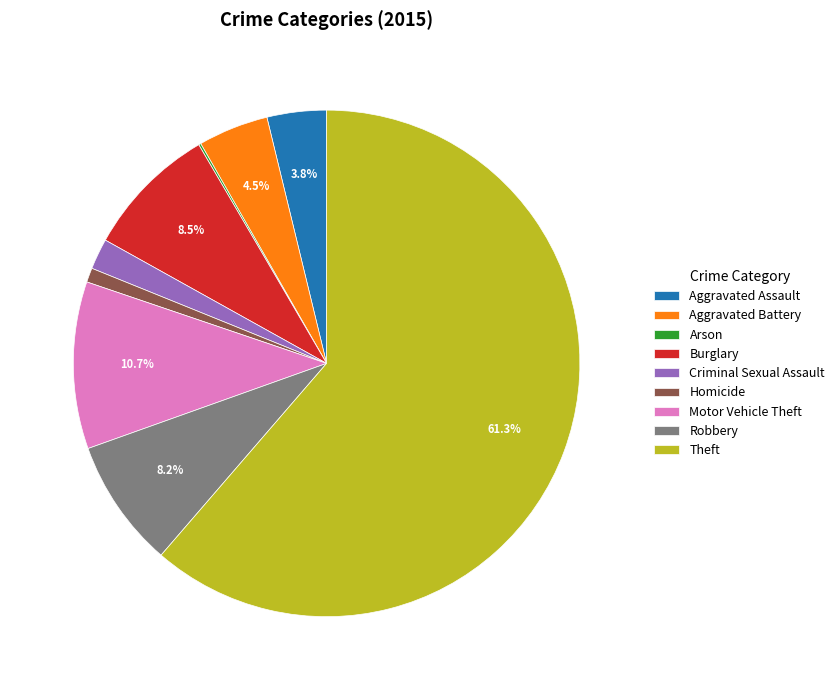

Between Aggravated Battery and Homicide, which is larger?

Aggravated Battery